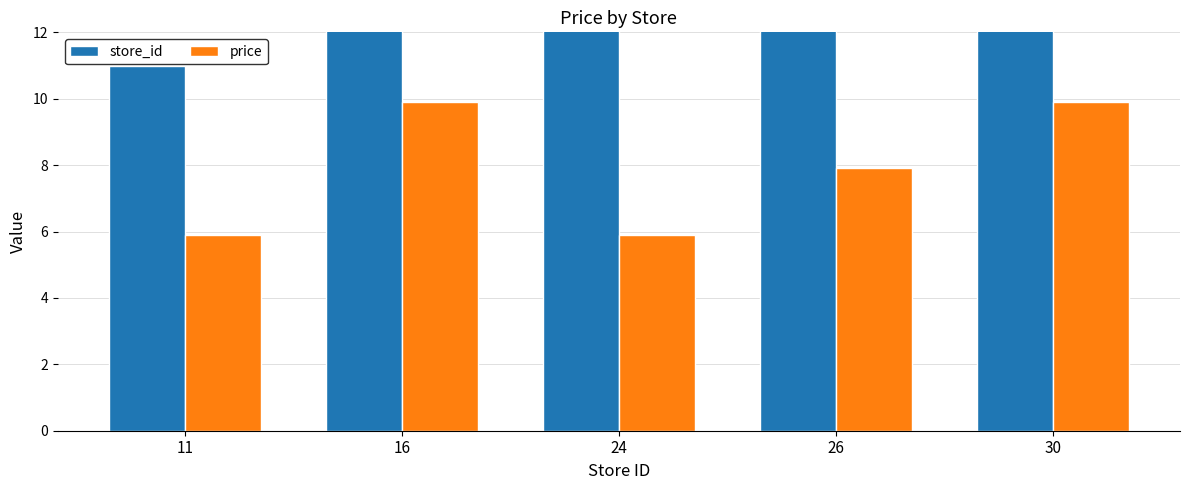

What is the difference between the second highest and second lowest values in the store_id series?

10.0